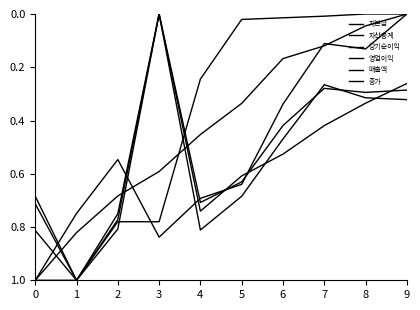

Does the chart display data point markers on the line(s)?

No